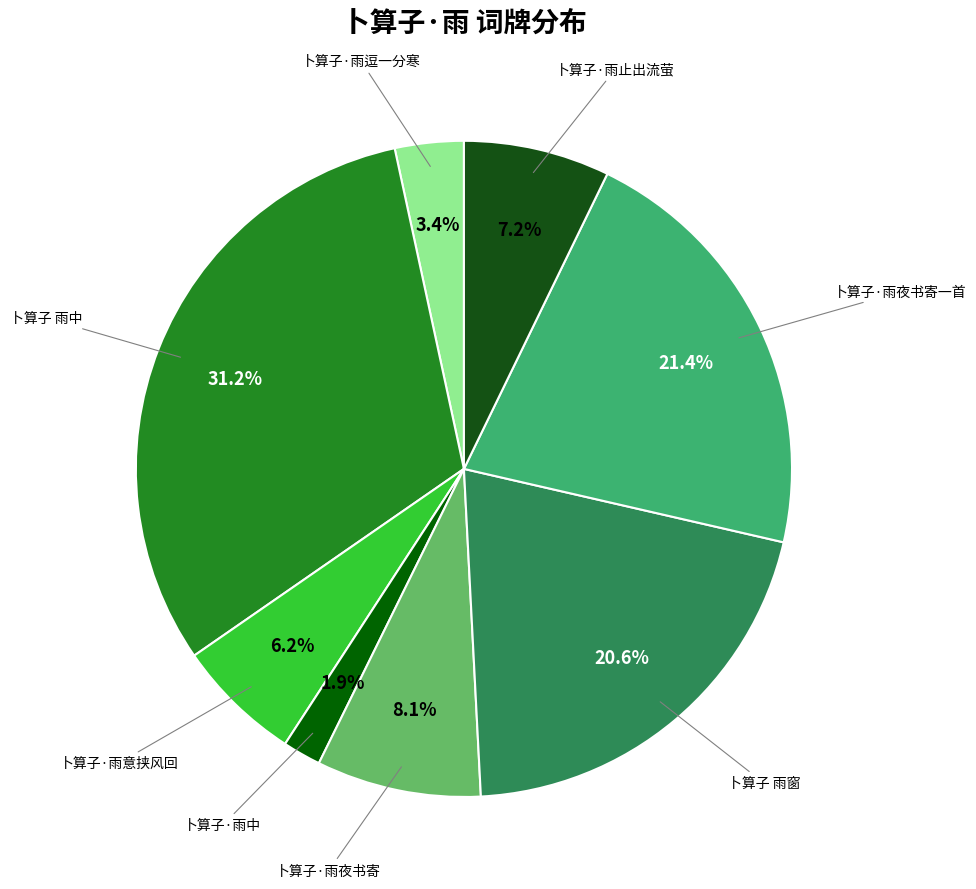

To the nearest percent, what is the difference between the largest and smallest slice percentages?

29%